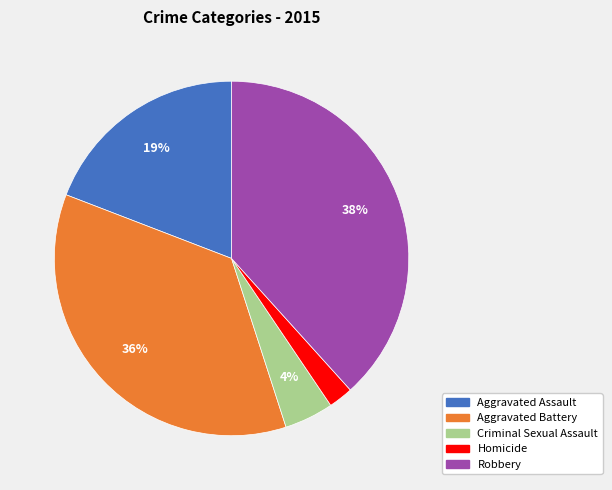

How many slices are in this pie chart?

5